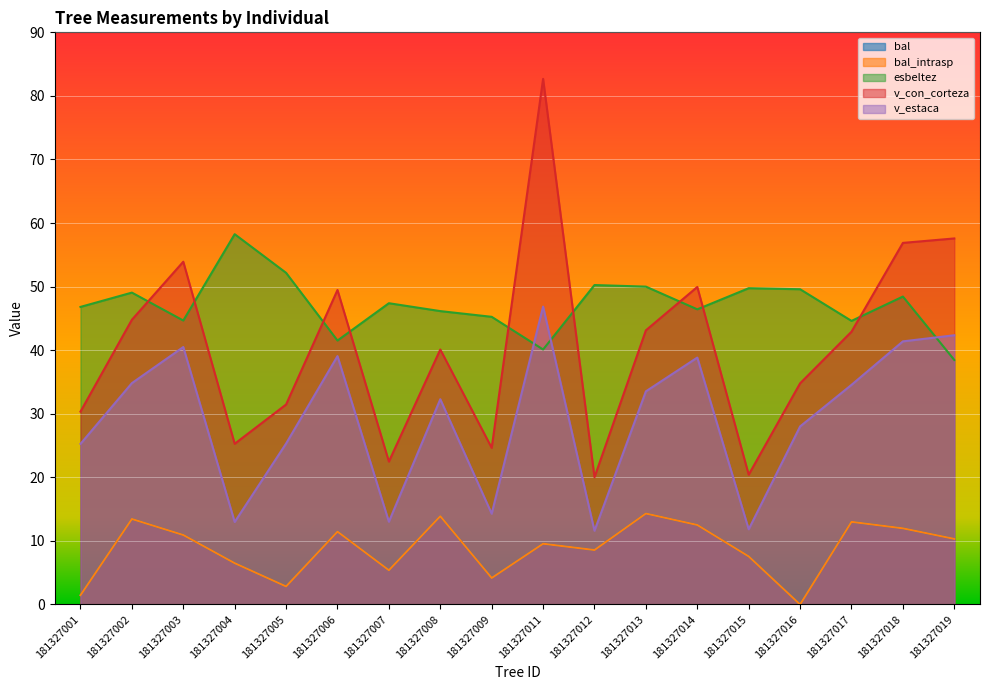

What is the spread (max minus min) of values at 181327014?

37.4